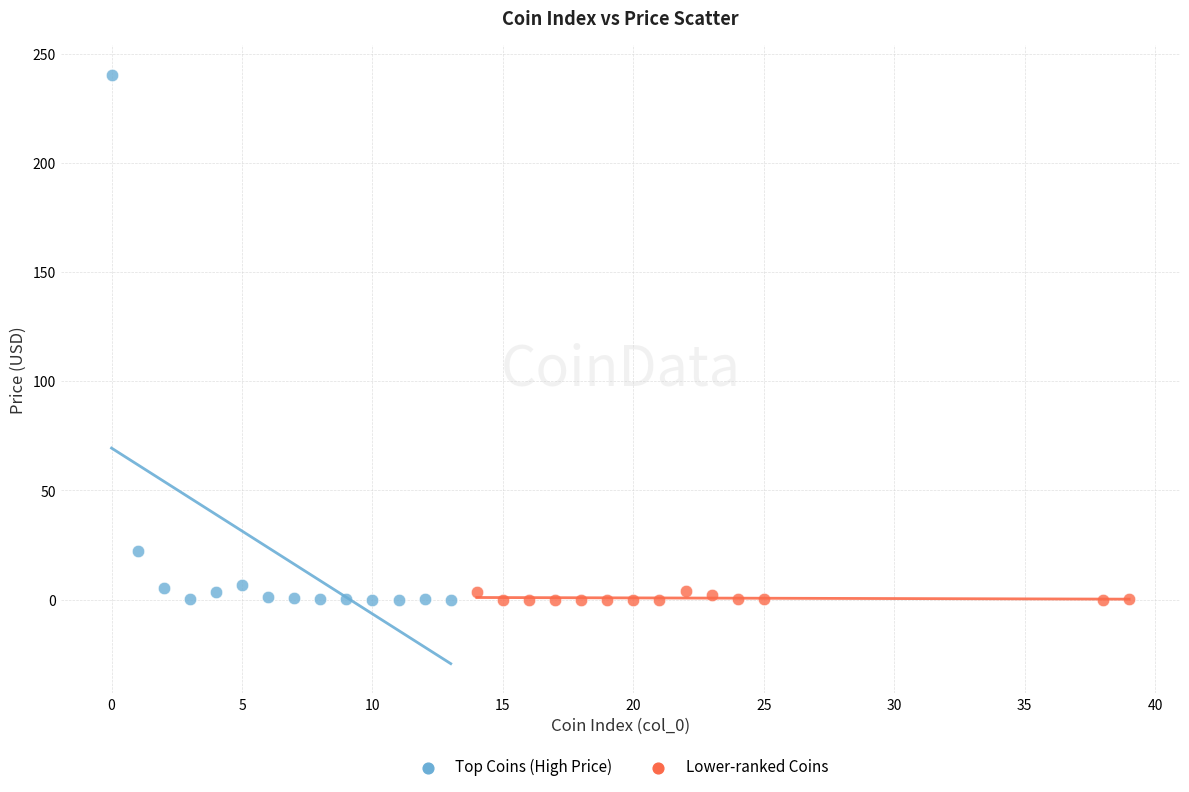

Which series reaches the maximum Y coordinate?

Top Coins (High Price)